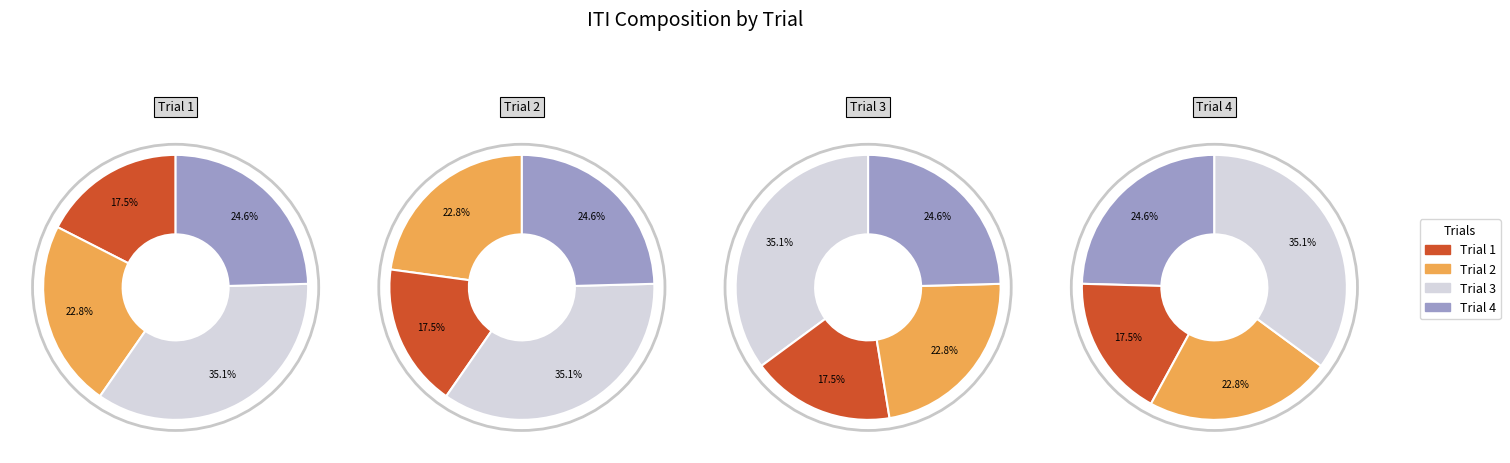

Is there a majority slice in this chart?

No